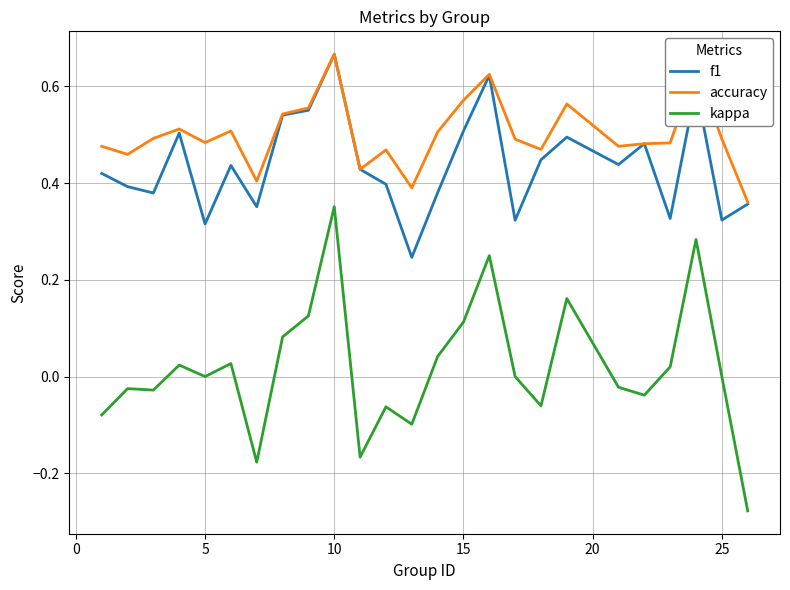

True or false: kappa and accuracy intersect in this chart.

False